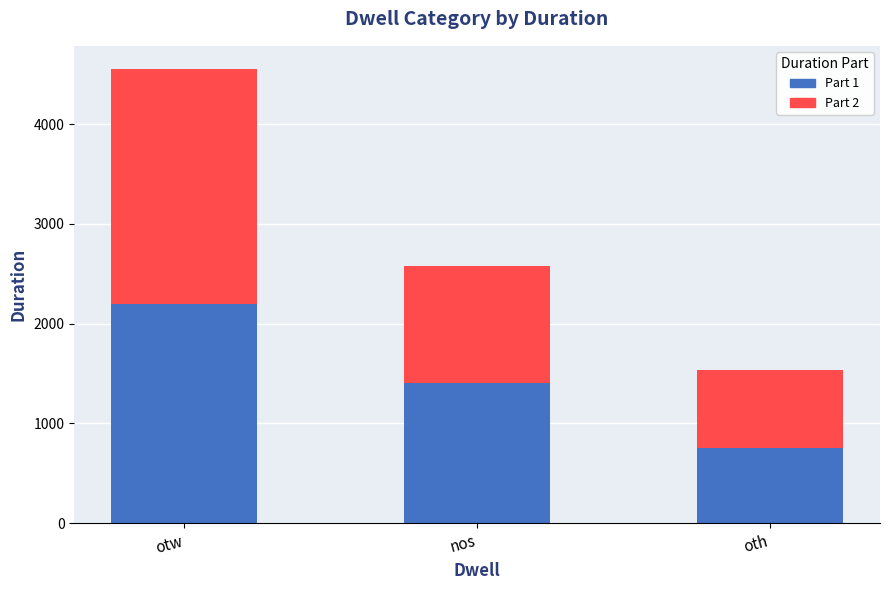

At which category is the sum across all series the highest?

otw